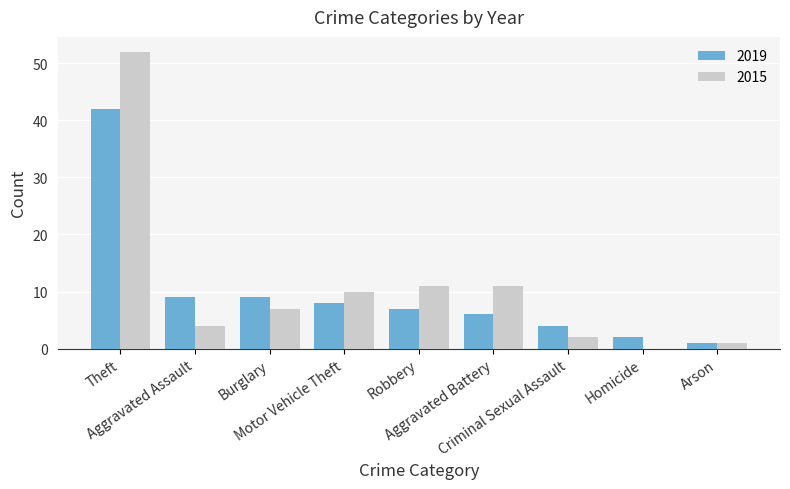

What is the maximum value for 2019?

42